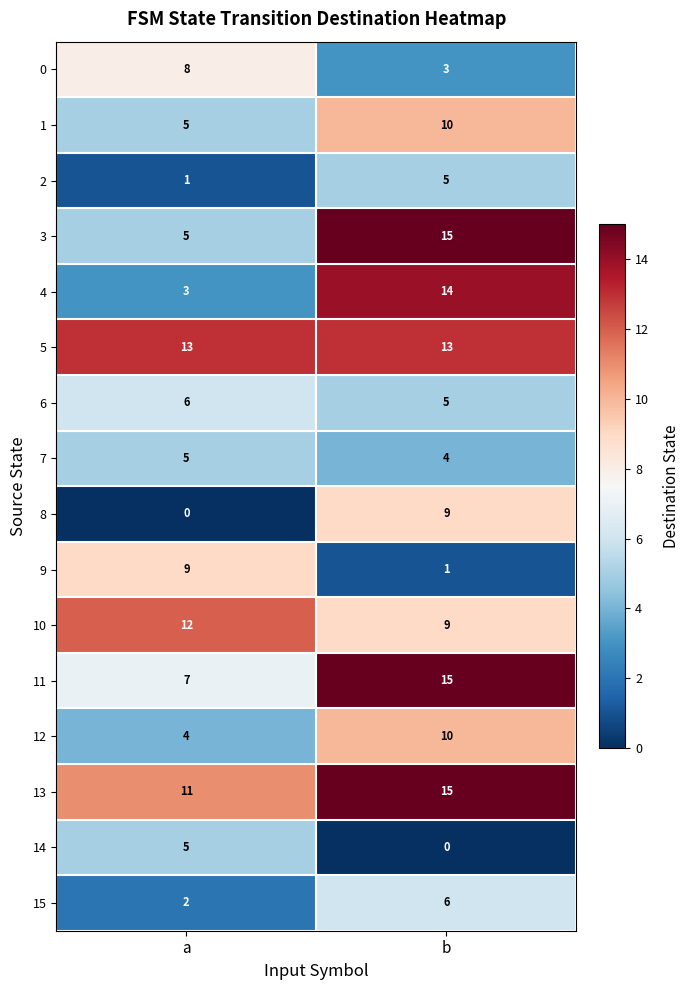

How many distinct data groups are displayed?

16